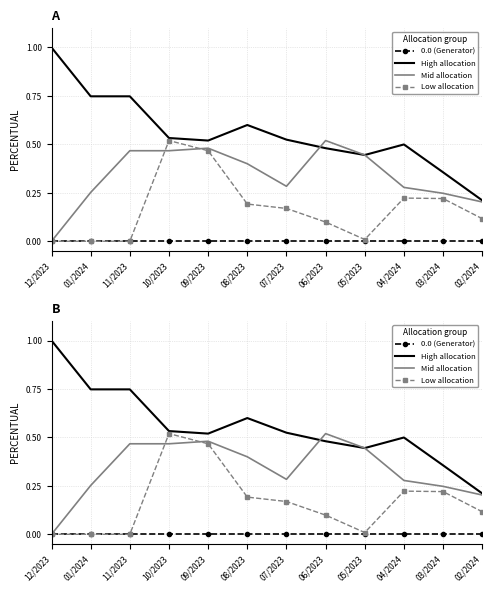

What is the sum of all Mid allocation values?

4.0